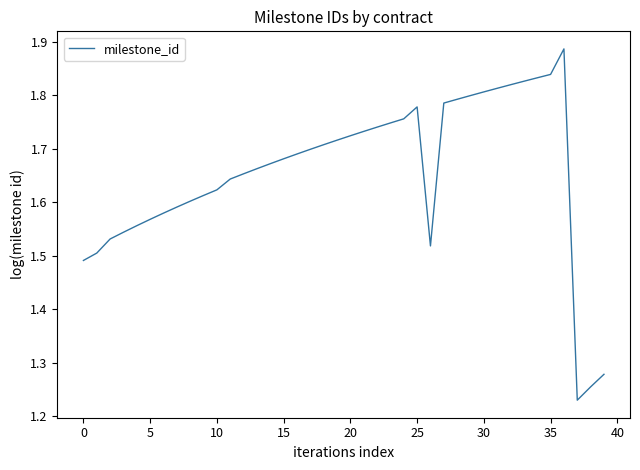

What is the difference between the maximum and minimum values?

0.7